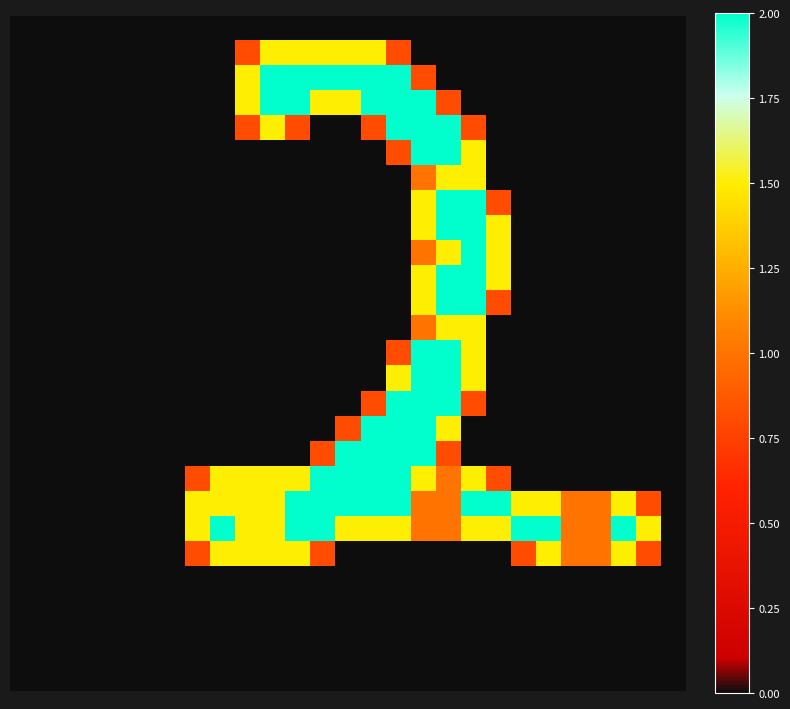

At which category is the sum across all series the highest?

16